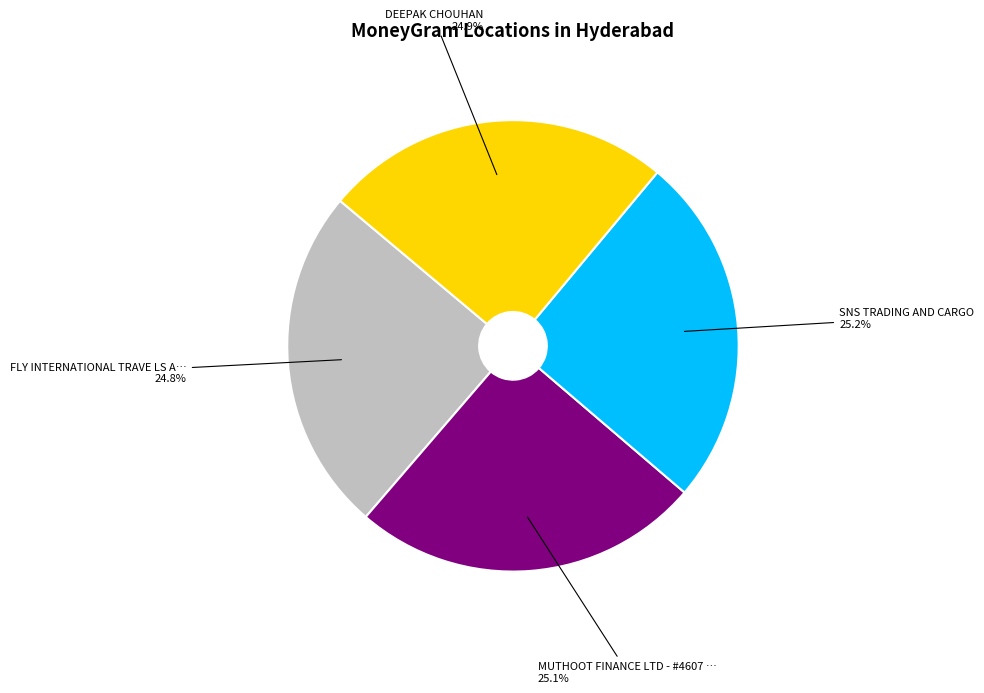

Is there any slice that represents more than half of the pie?

No